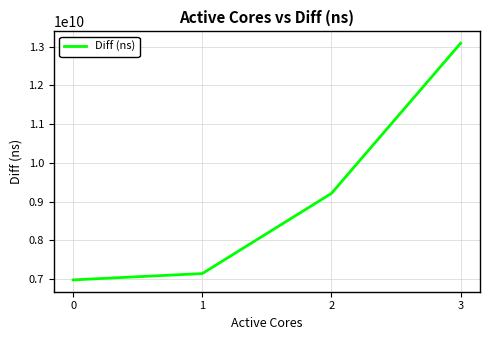

The value at 3 is 13089992496. True or false?

True